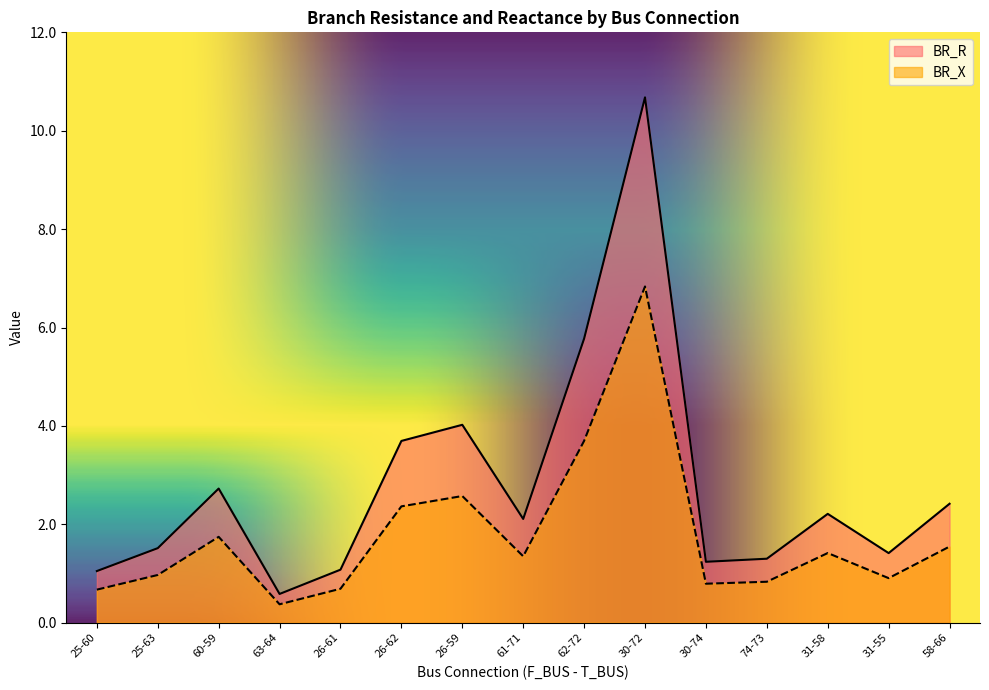

What is the difference between the second highest and second lowest values in the BR_X series?

3.0